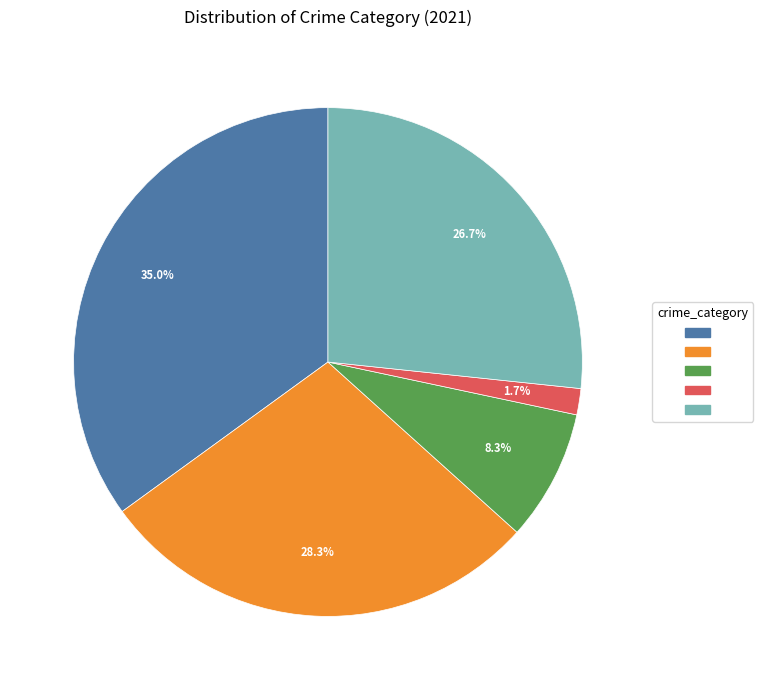

Count the number of slices in the pie.

5